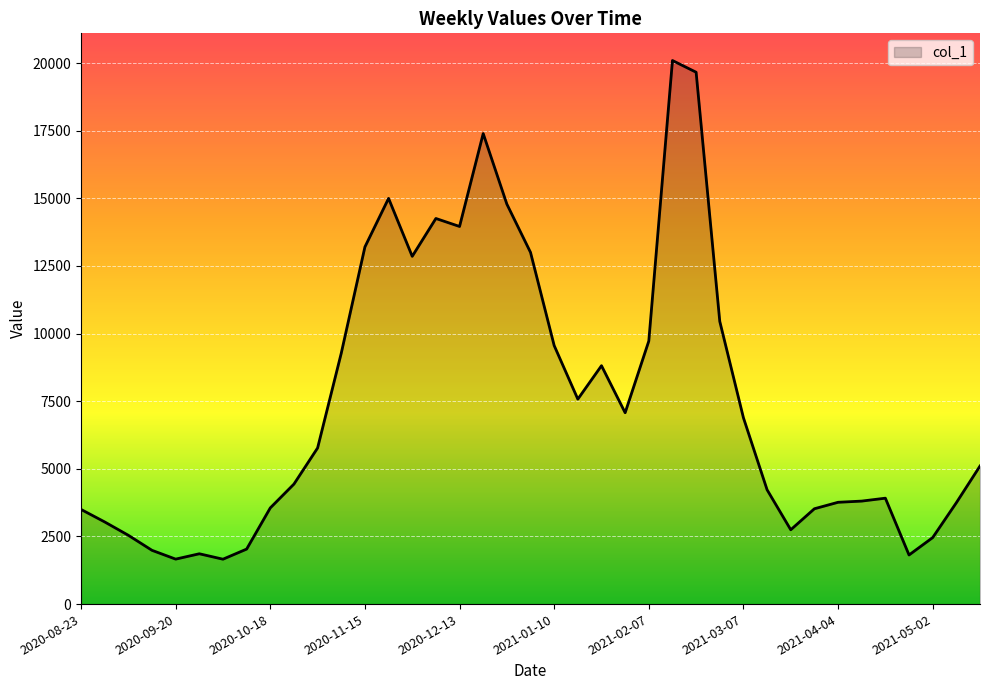

What is the smallest value displayed?

1659.5